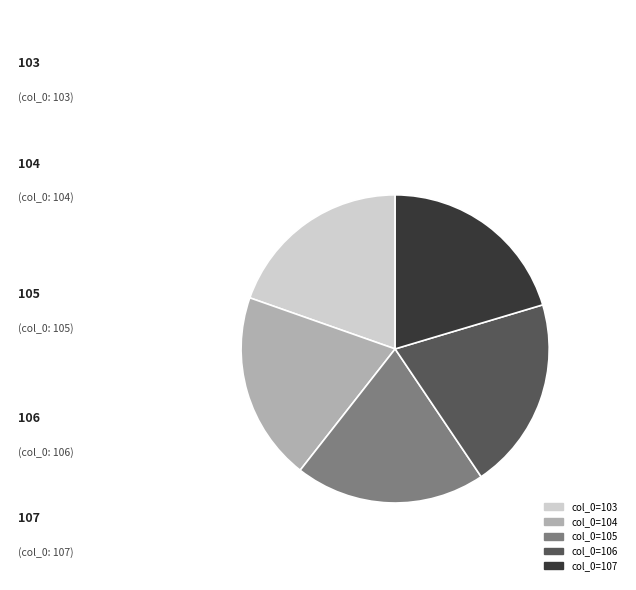

Is there any slice that represents more than half of the pie?

No